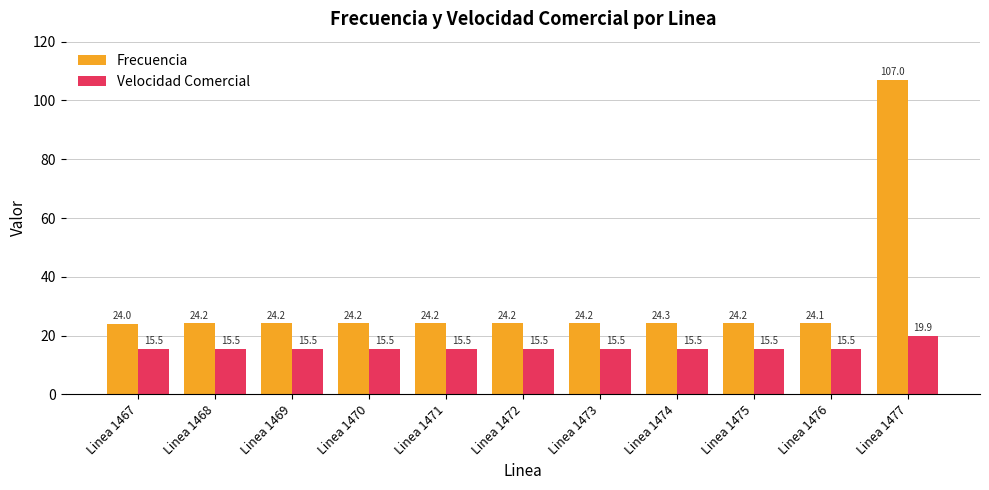

At which label does Frecuencia reach its peak?

Linea 1477